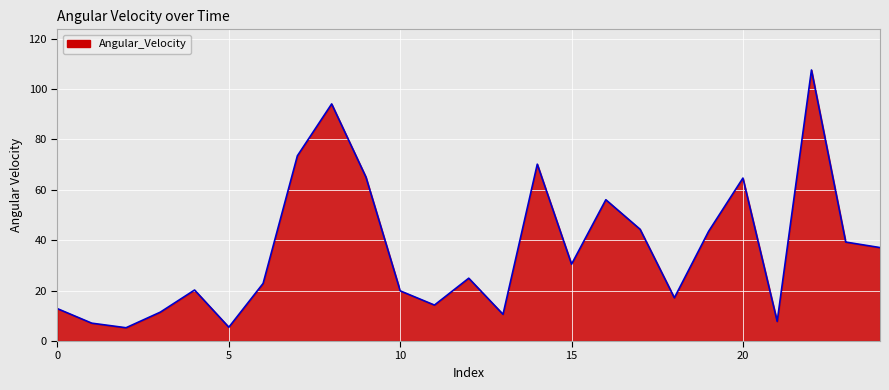

What is the difference between the maximum and minimum values?

102.3